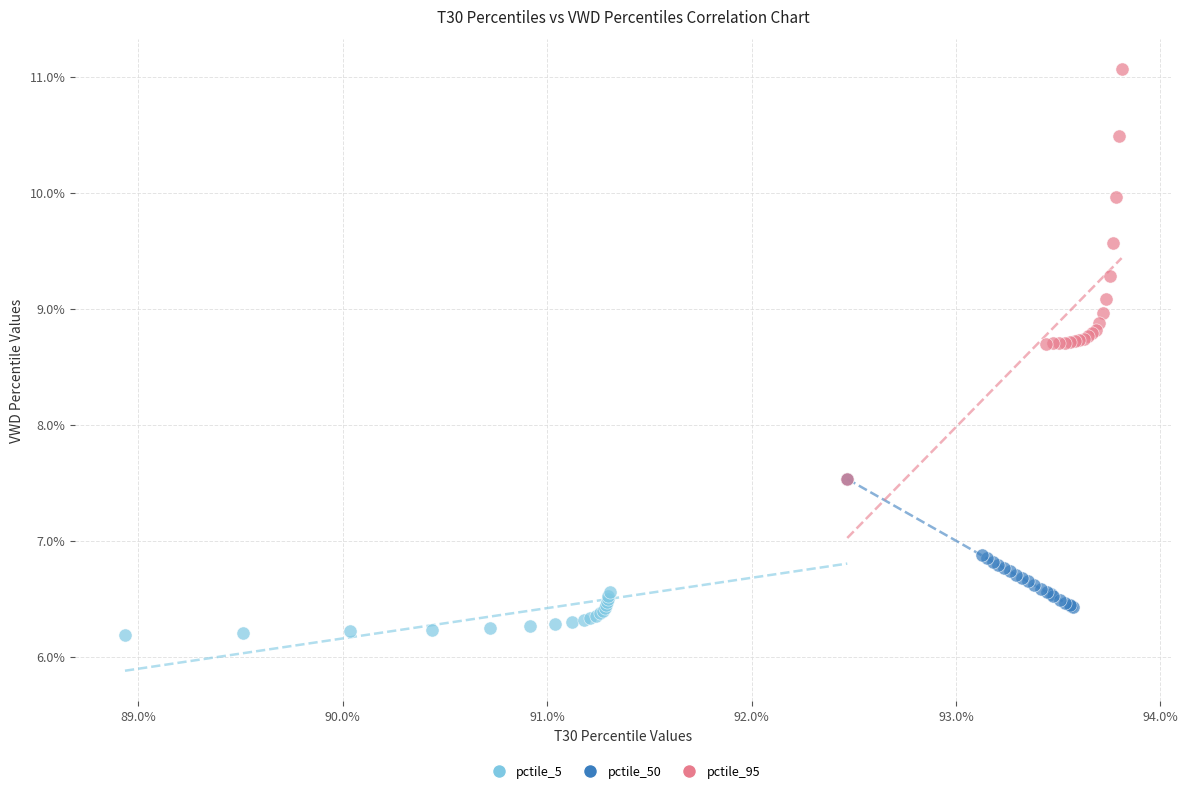

What are all the series names shown in the legend?

pctile_5, pctile_50, pctile_95